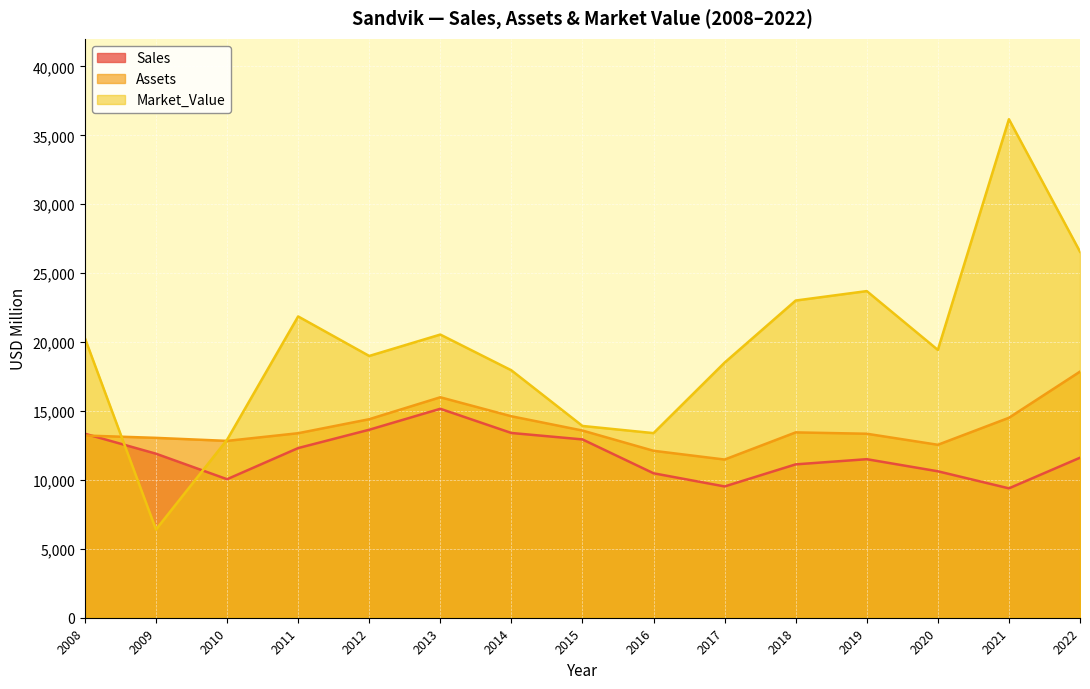

What is the sum of all Market_Value values?

293622